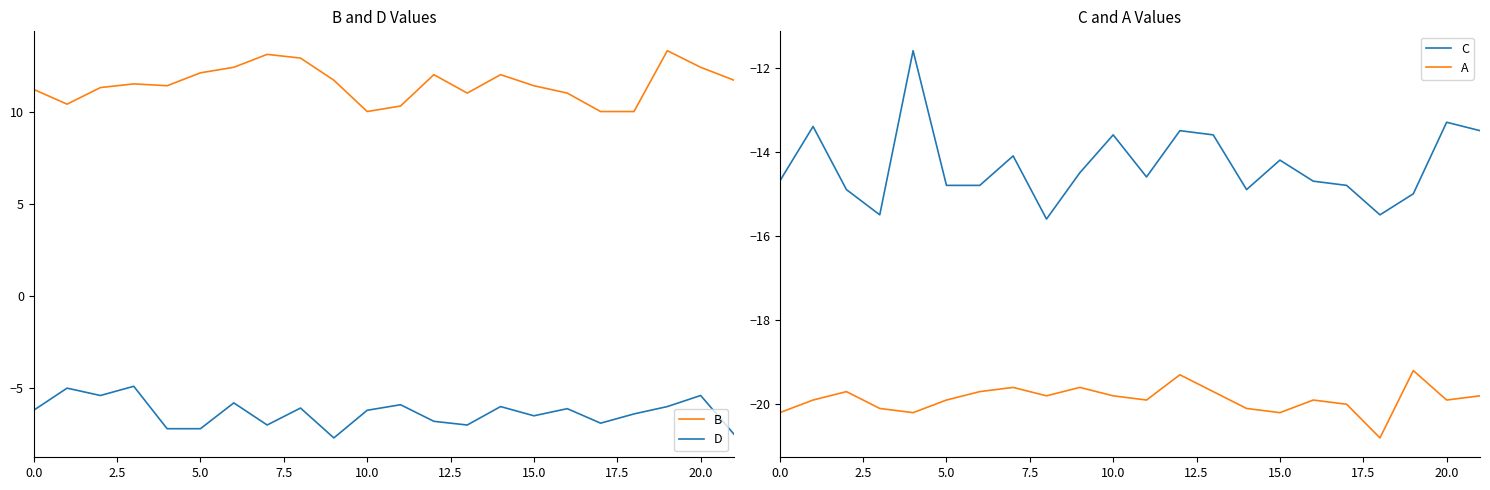

Where is D nearest to the value -6?

14